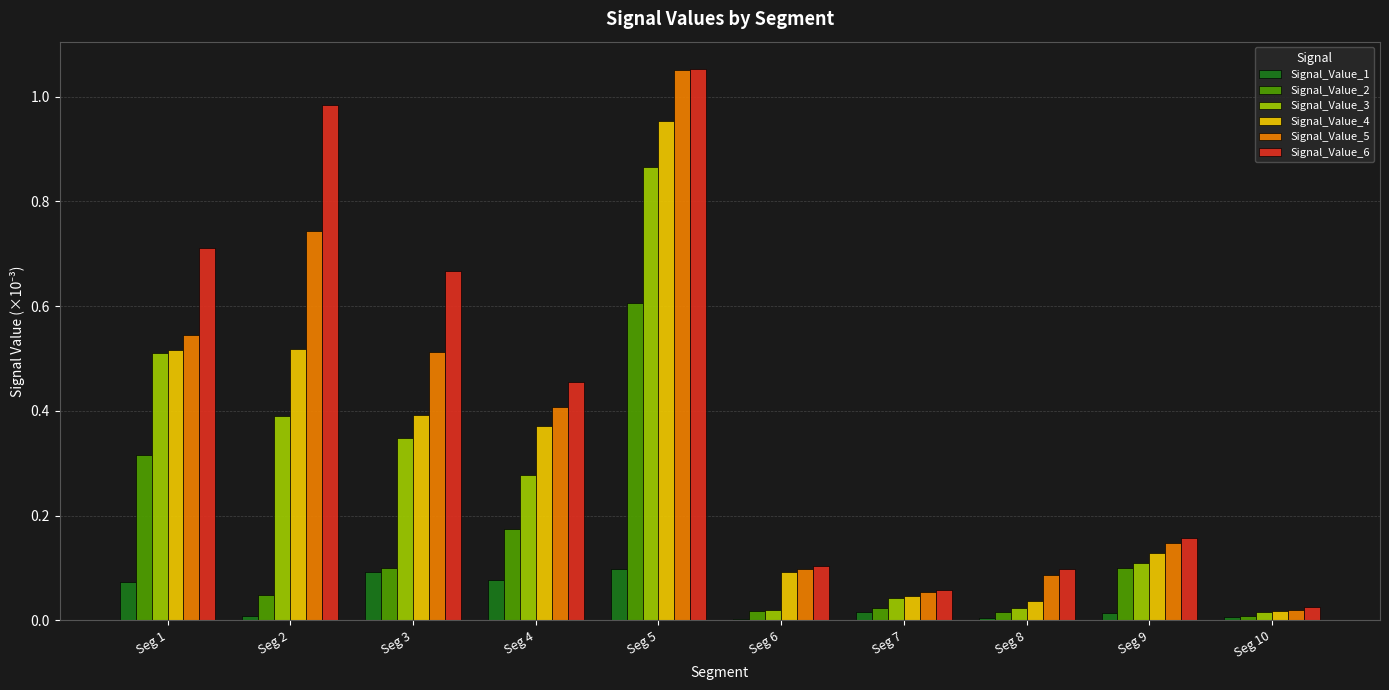

True or false: Signal_Value_5 has a value of 0.0 at Seg 10.

True